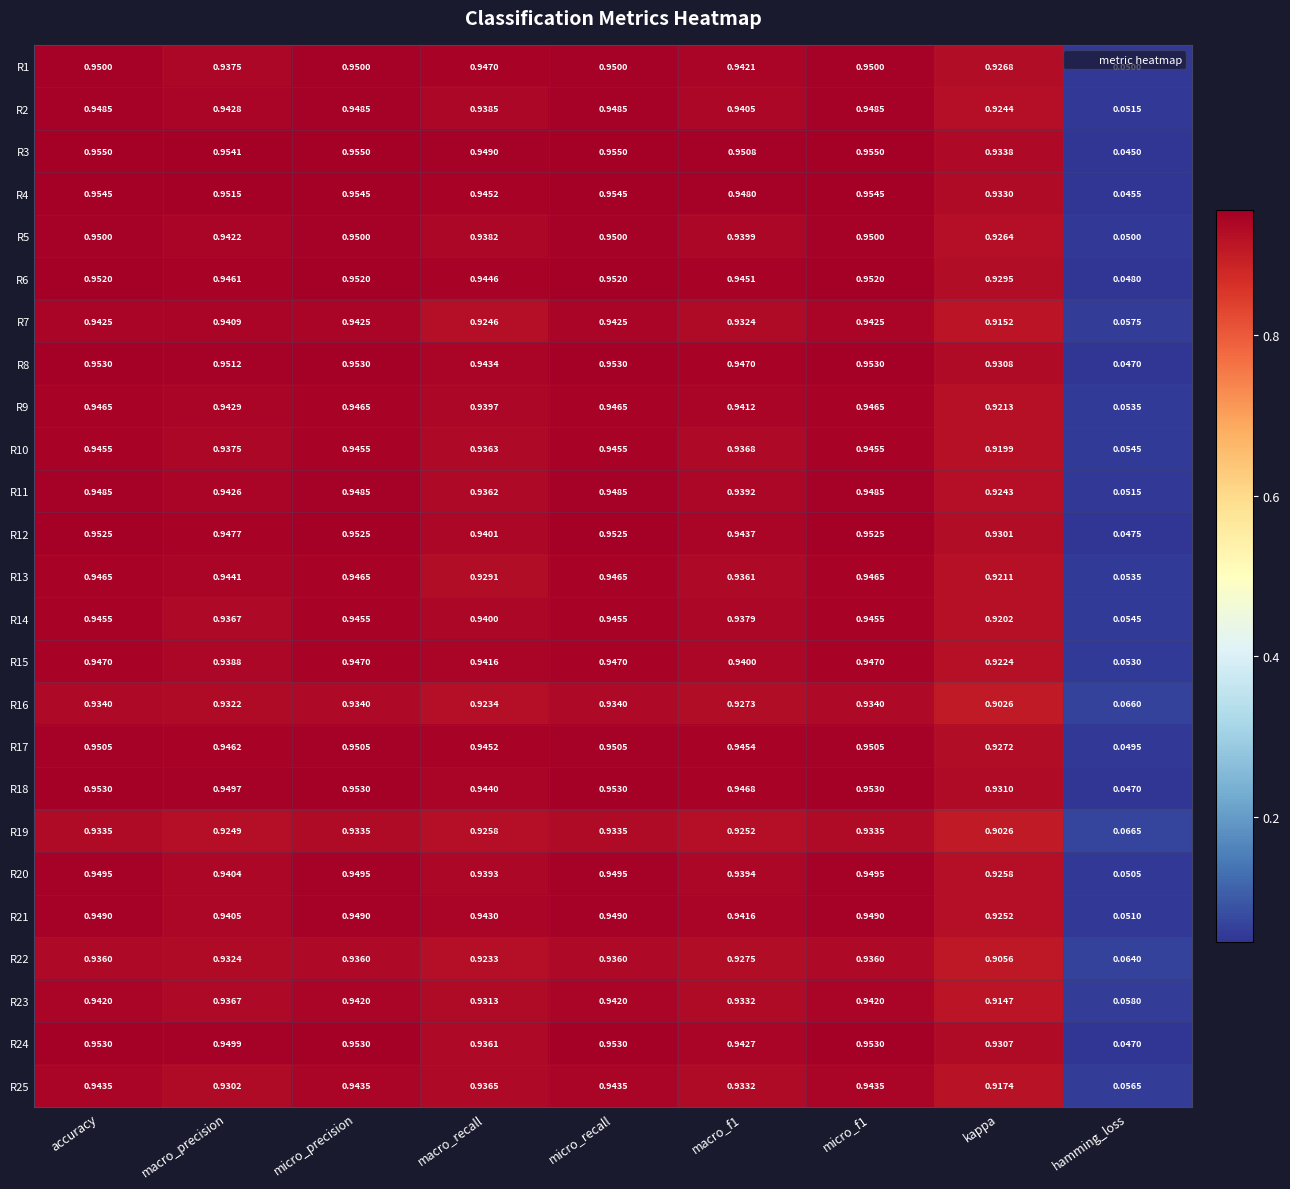

Which series has the largest range (max minus min)?

R3